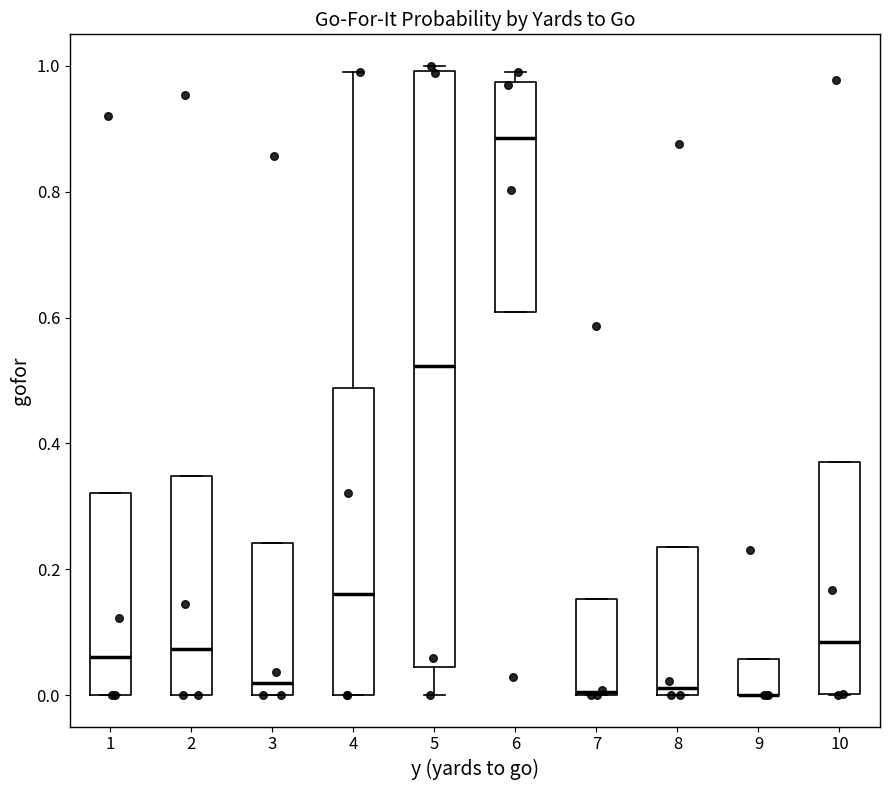

Where is the upper edge of the box at x = 5 on the y-axis? The values are not printed on the chart, so give them approximately, as read against the axis.

1.00